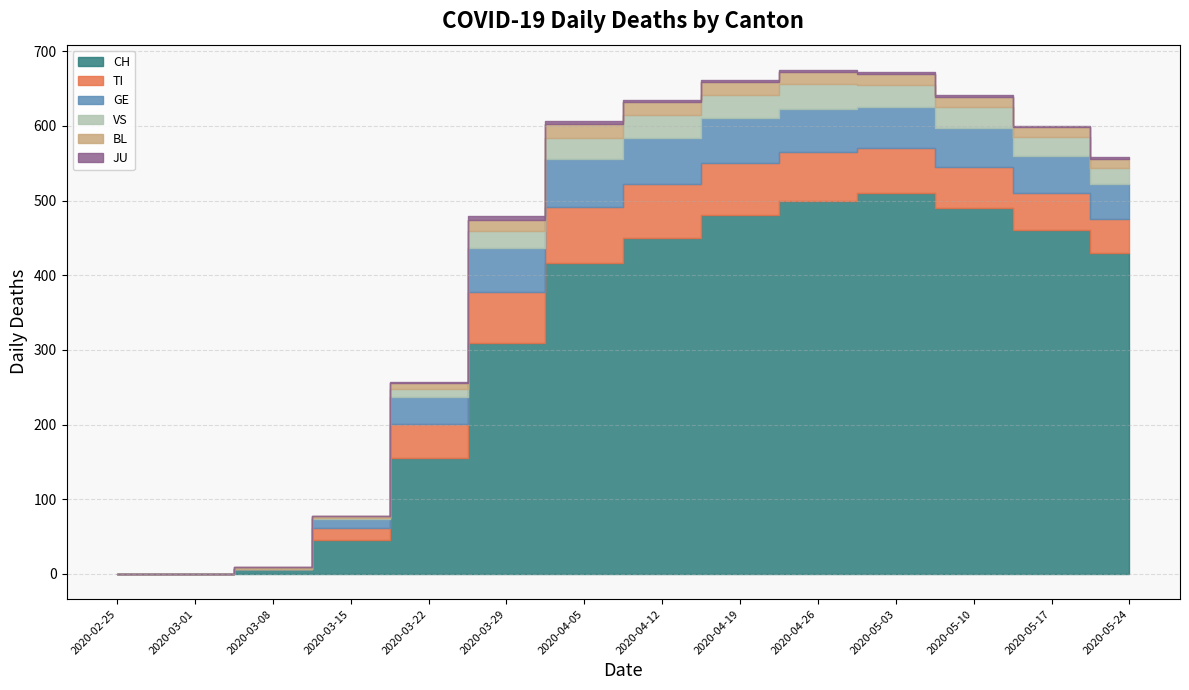

Does the chart have visible grid lines?

Yes